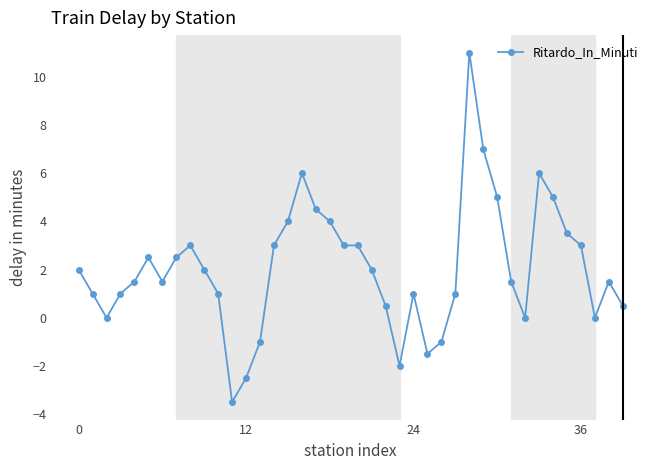

What is the sum of all values?

82.5